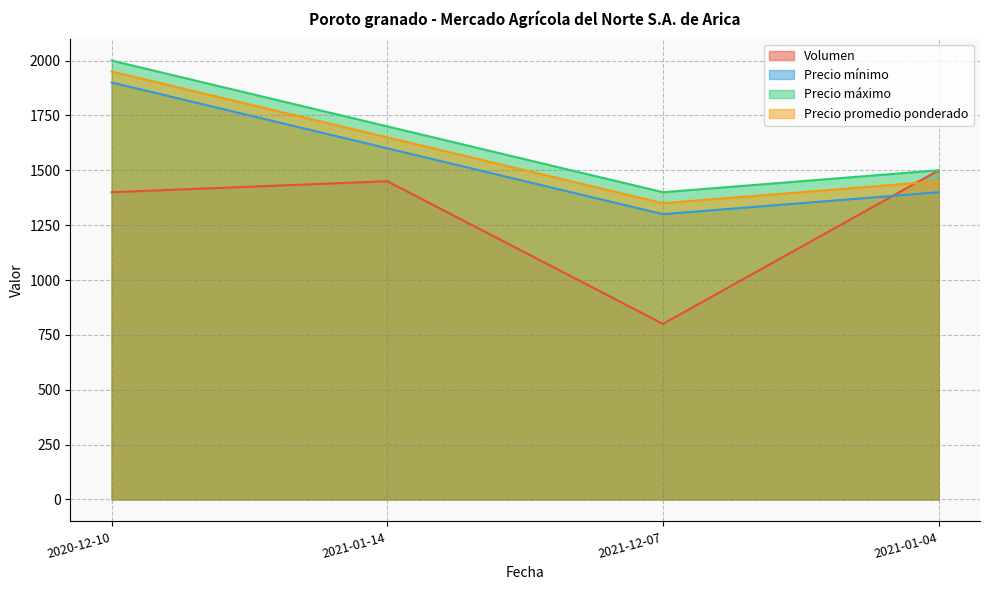

Is it true that Precio máximo equals 2000 at 2020-12-10?

True